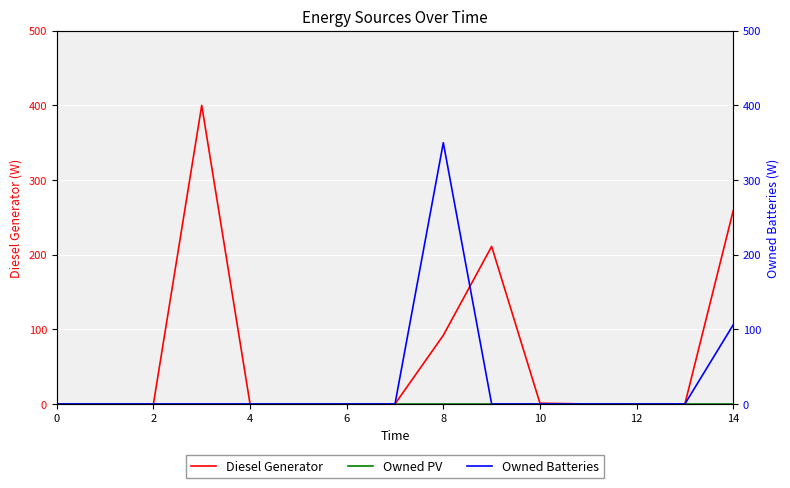

Which series has the largest total across all categories?

Diesel Generator